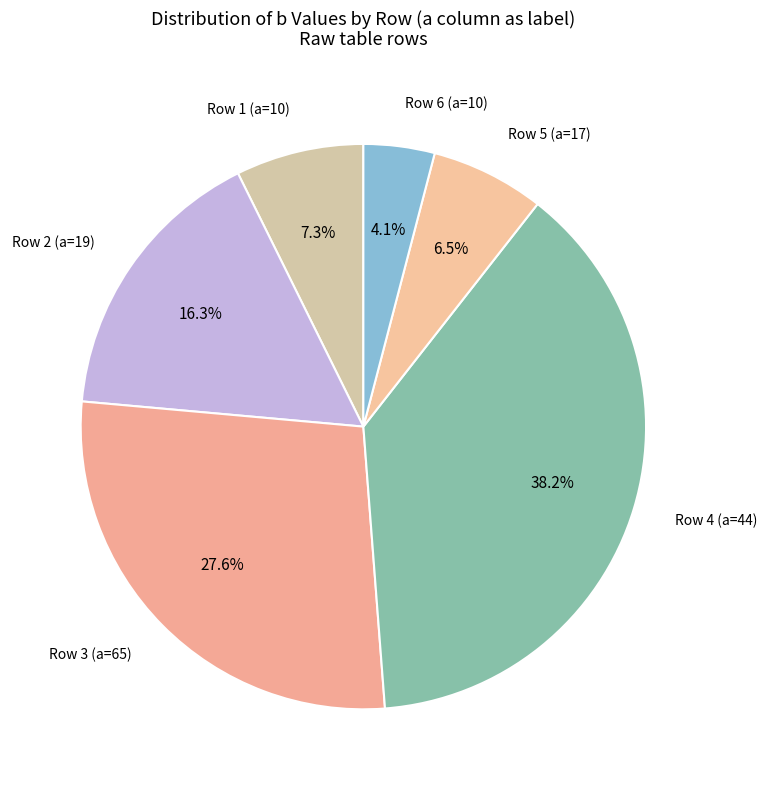

Which slice is the largest?

Row 4 (a=44)